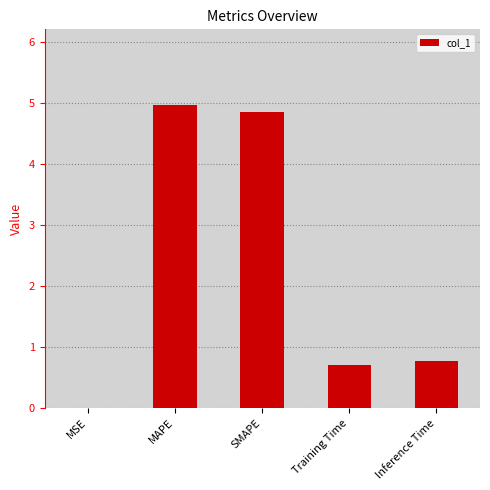

Are the bars horizontal?

No